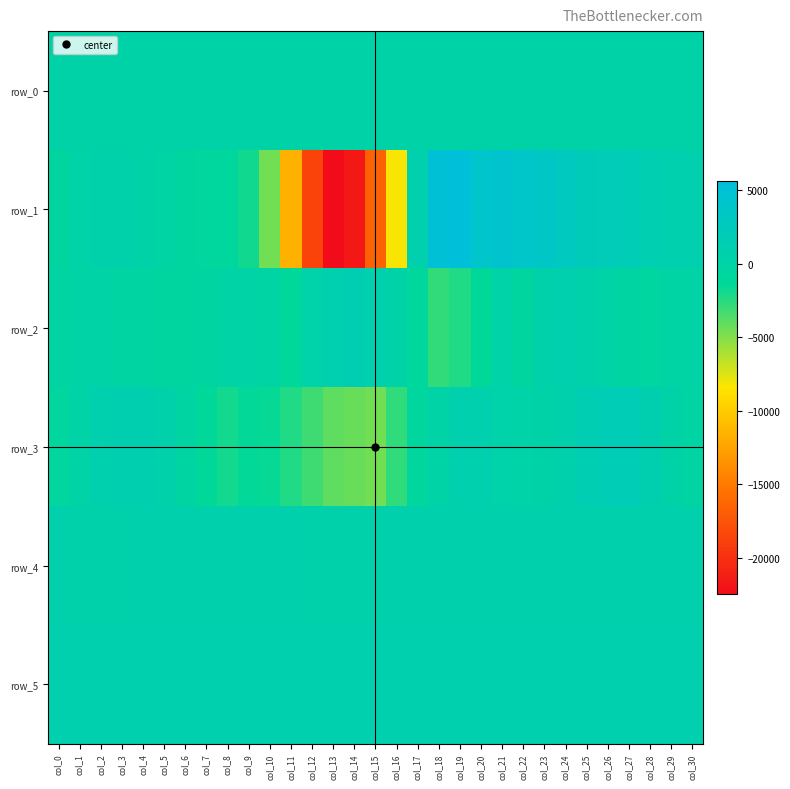

Is it true that row_4 equals 406.9 at col_15?

False